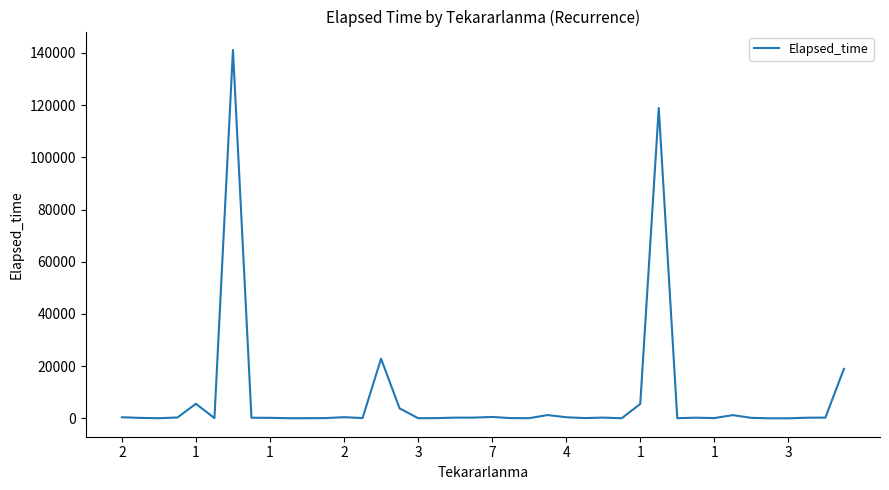

What is the maximum value shown in the chart?

141140